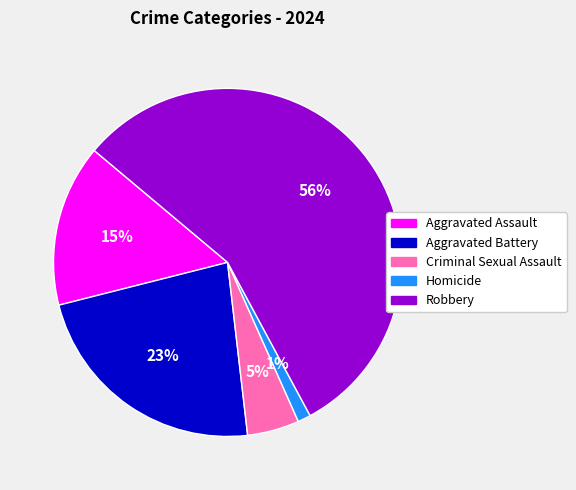

Between Aggravated Assault and Robbery, which is larger?

Robbery